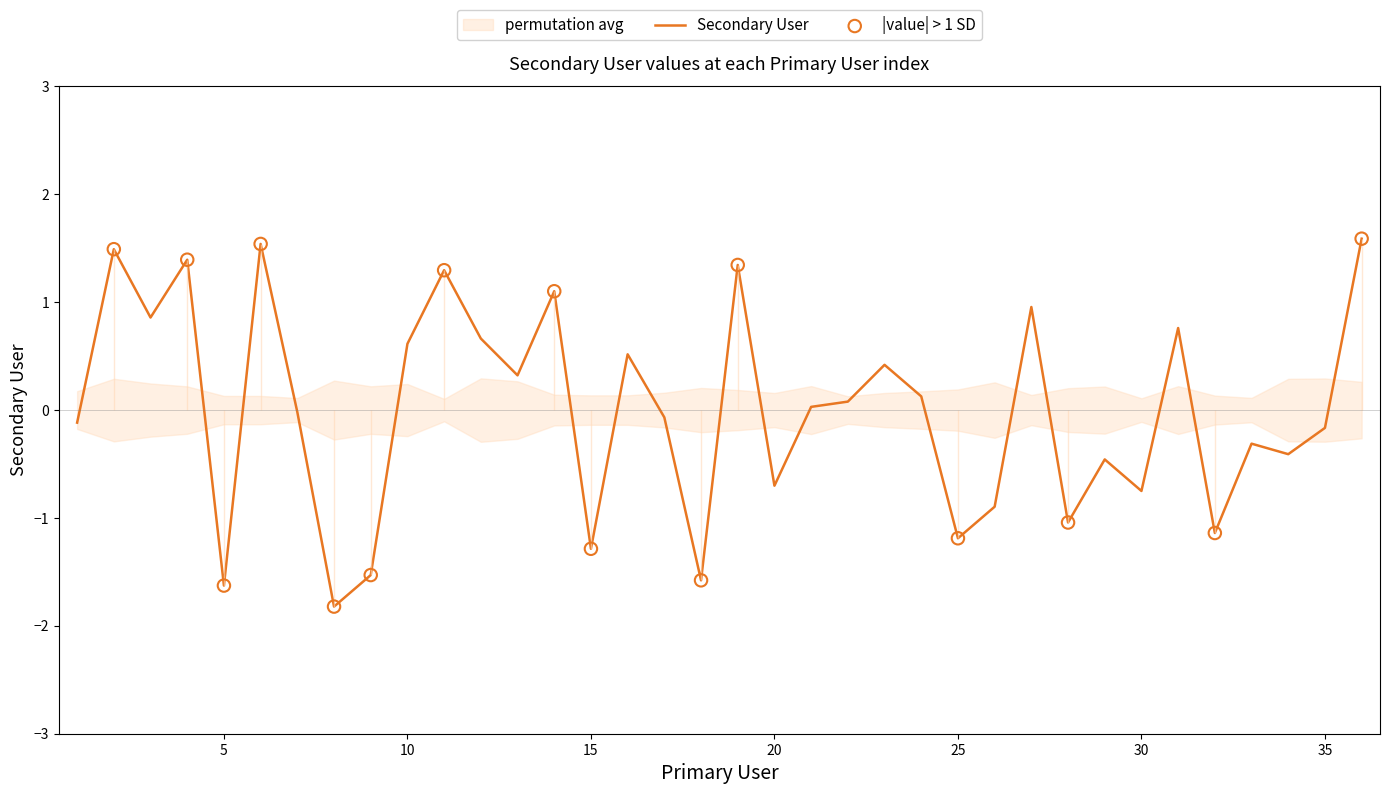

Which has a higher value, 36 or 22?

36